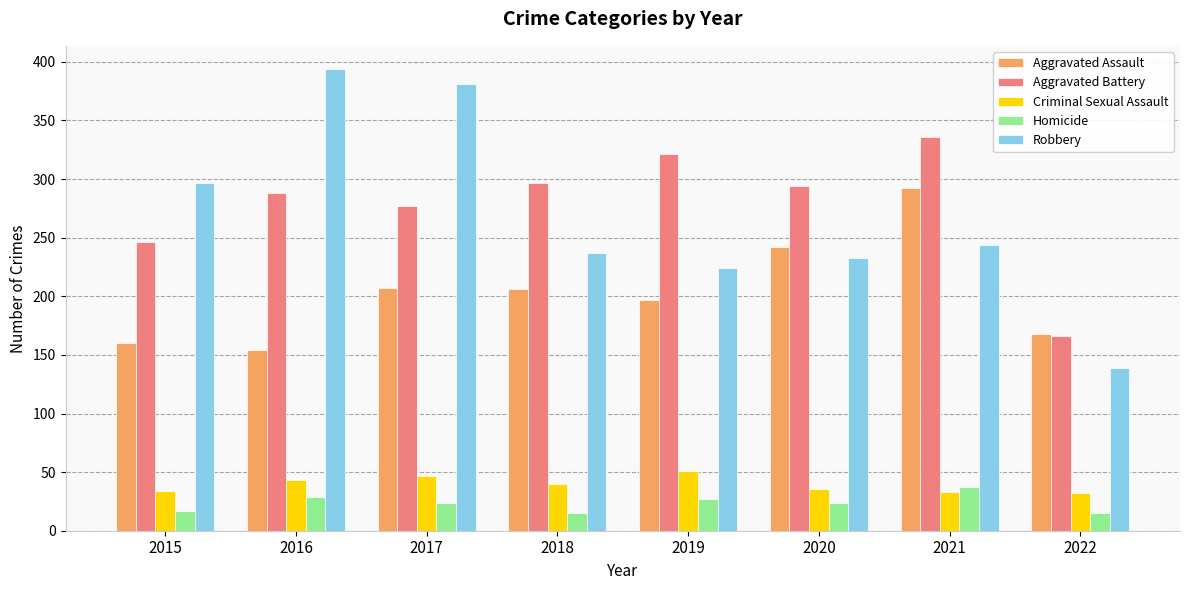

What is the sum of all Homicide values?

188